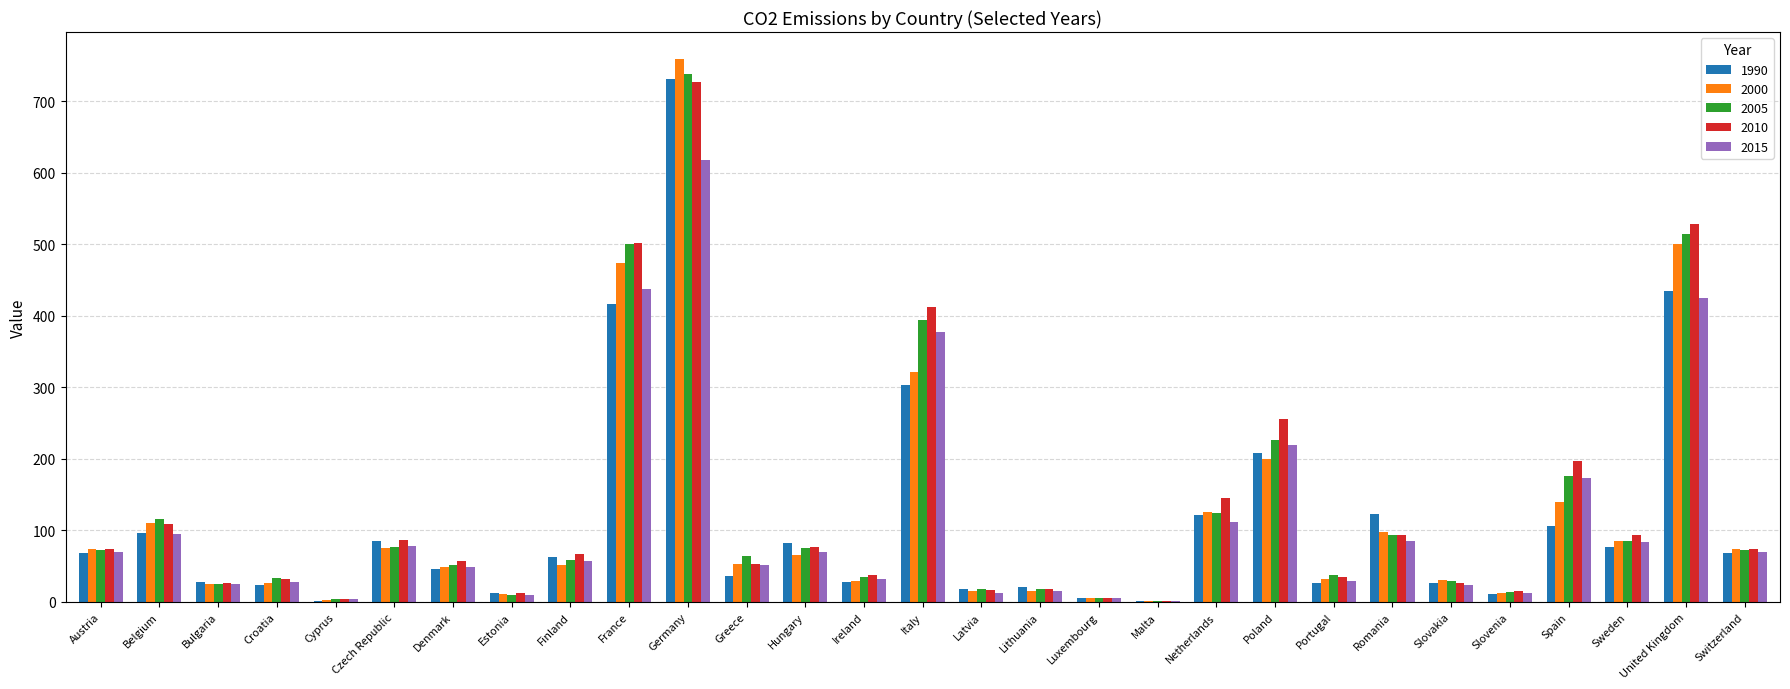

Which series has the largest range (max minus min)?

2000